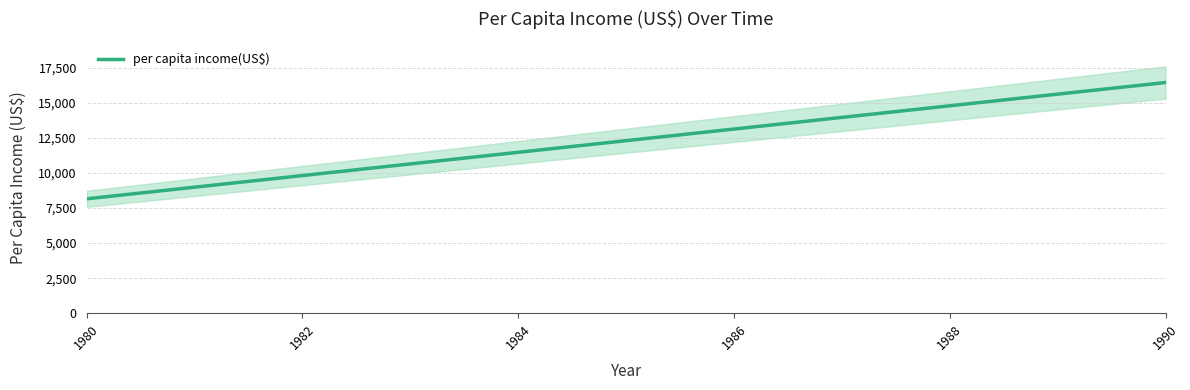

What is the highest value of the per capita income(US$) series?

16434.7